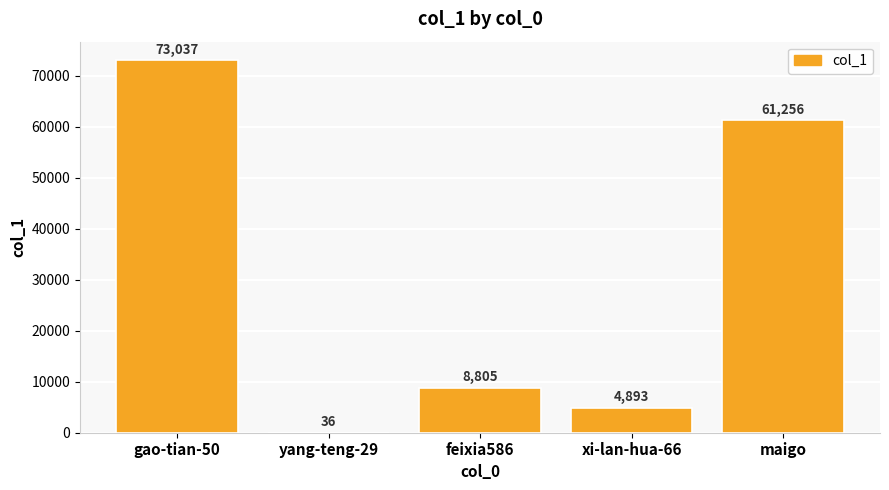

What is the change in value from yang-teng-29 to feixia586?

+8769